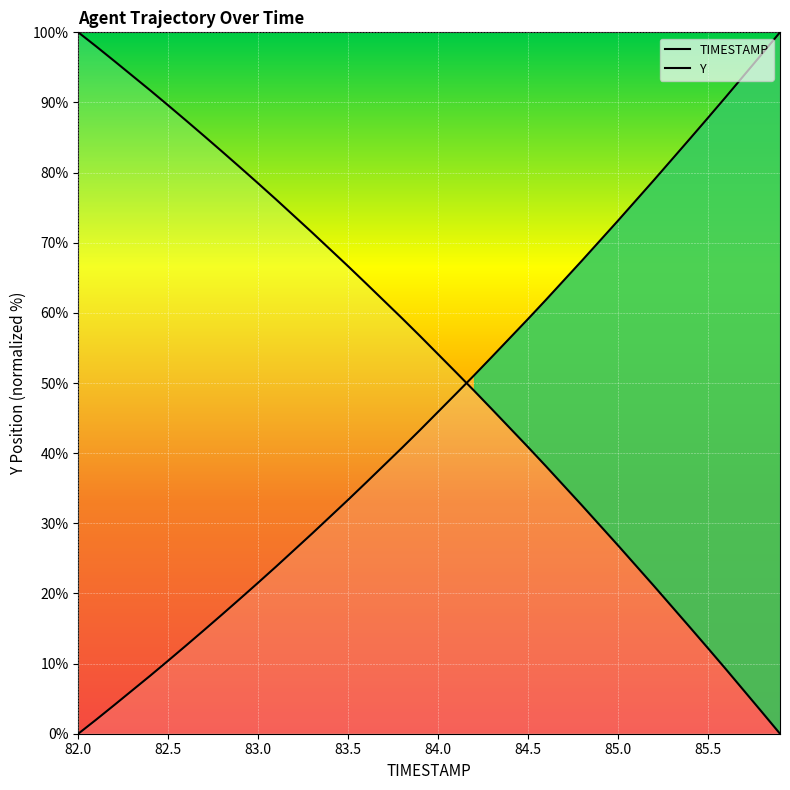

What are all the series names shown in the legend?

TIMESTAMP, Y